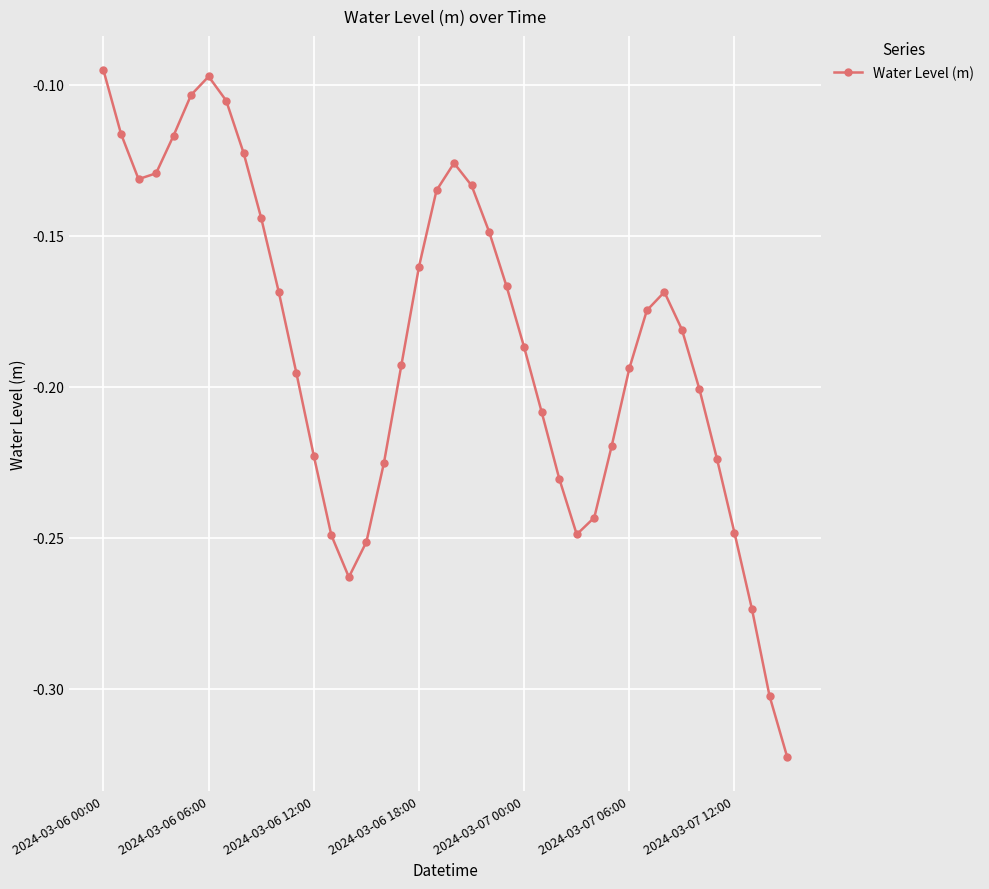

How many points are higher than both their immediate neighbors (excluding endpoints)?

3